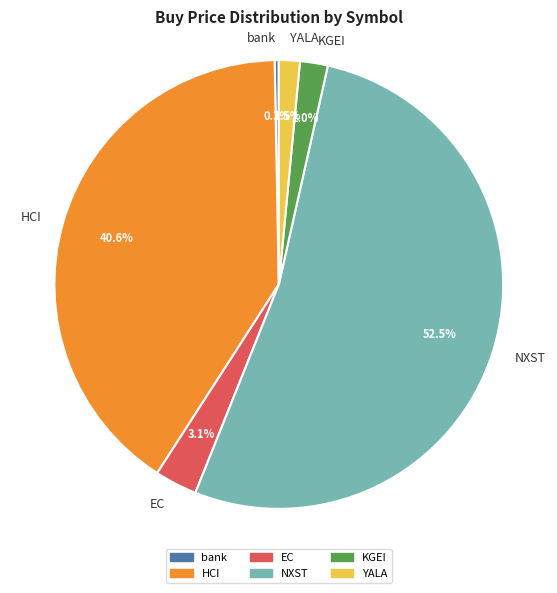

Which has a higher value, NXST or KGEI?

NXST